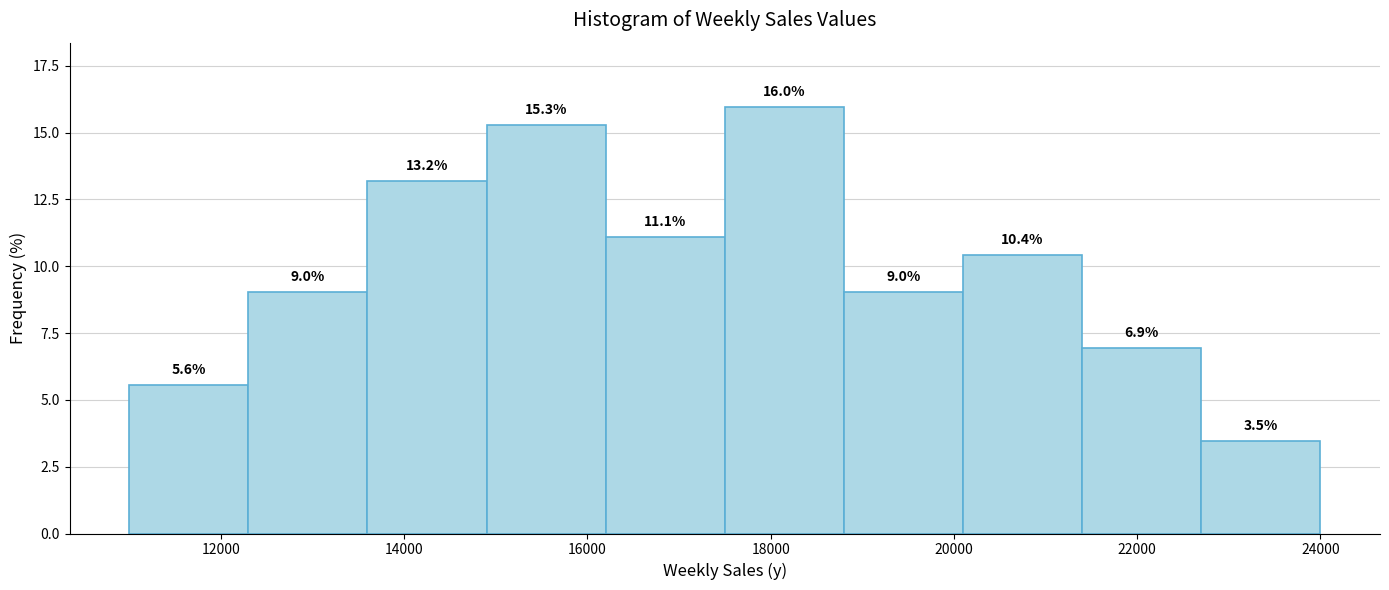

Reading left to right, transcribe this chart: for each bar, give the range it covers on the x-axis and its height. The bar edges are not printed on the chart, so give them approximately, as read against the axis.

11000 to 12300: 5.6
12300 to 13600: 9.0
13600 to 14900: 13.2
14900 to 16200: 15.3
16200 to 17500: 11.1
17500 to 18800: 16.0
18800 to 20100: 9.0
20100 to 21400: 10.4
21400 to 22700: 6.9
22700 to 24000: 3.5